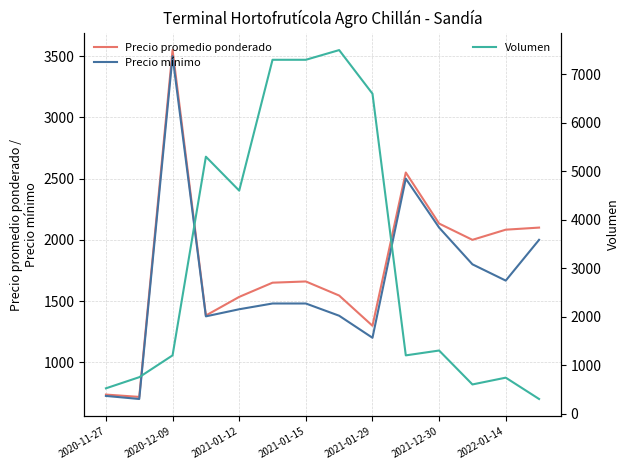

How many values in the Volumen series are below 1300?

7